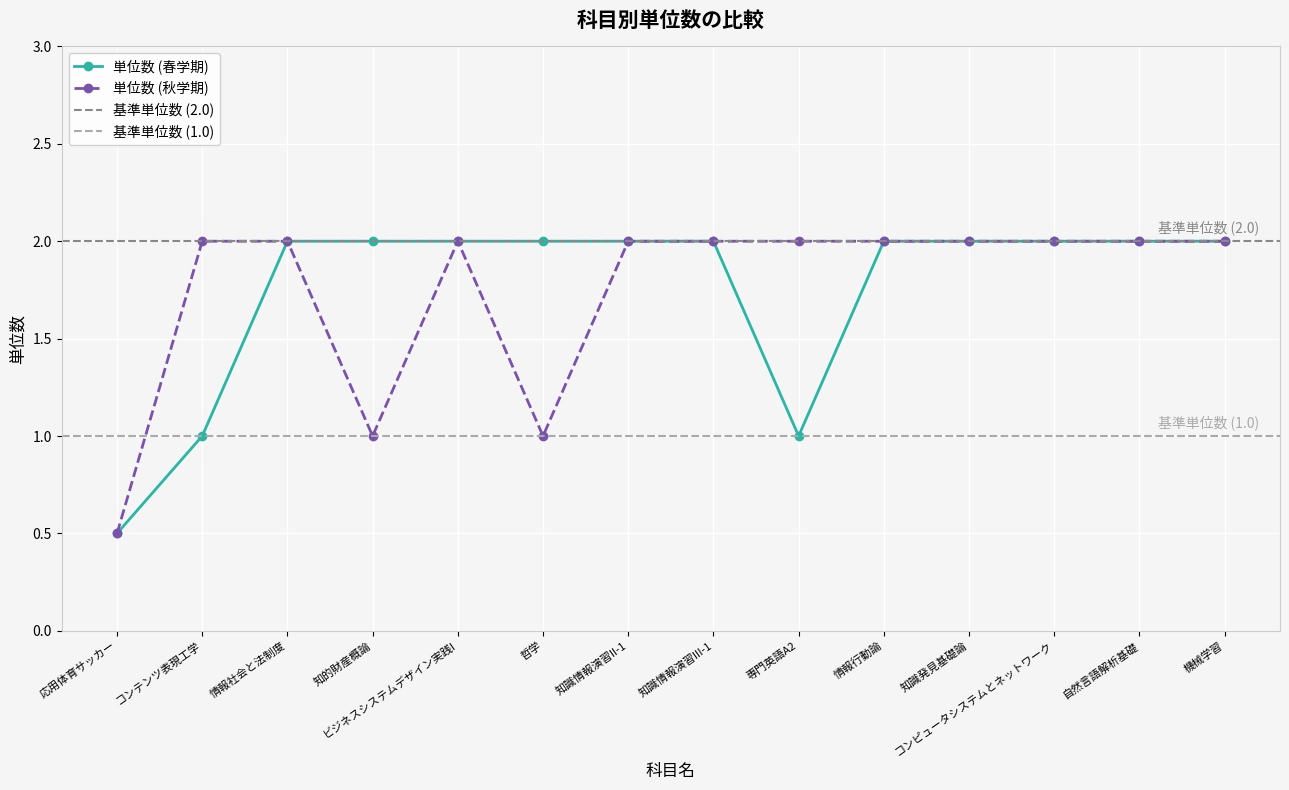

Count the number of data series in this chart.

2